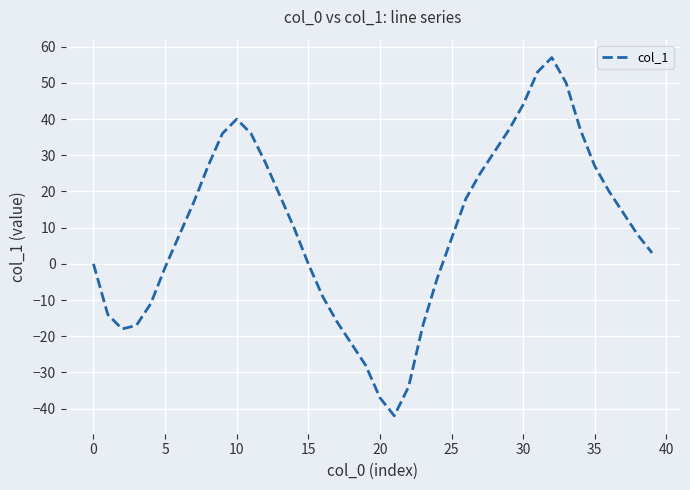

What is the difference between the maximum and minimum values?

99